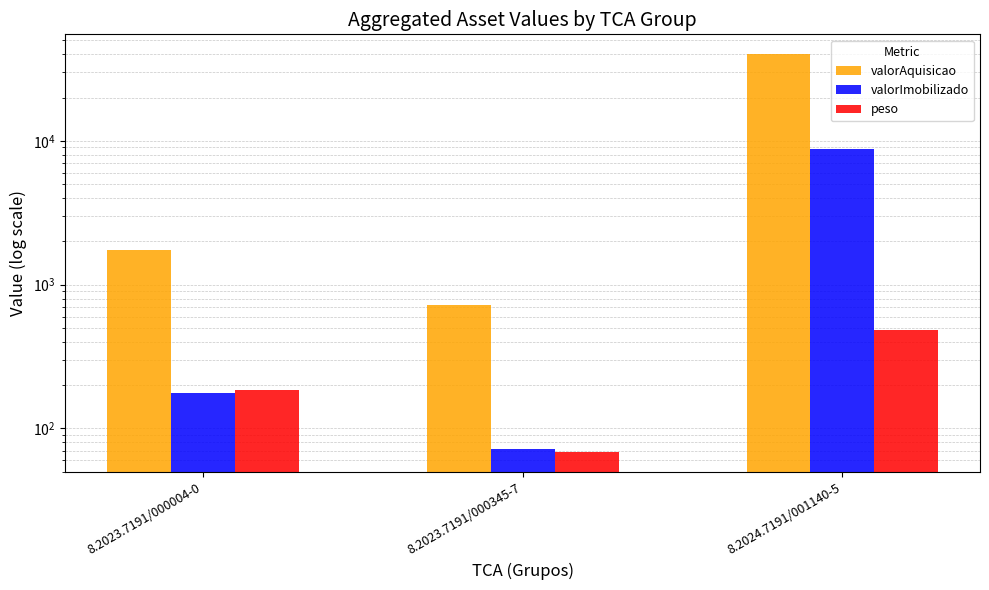

List the series in order of their peak value, highest first.

valorAquisicao, valorImobilizado, peso